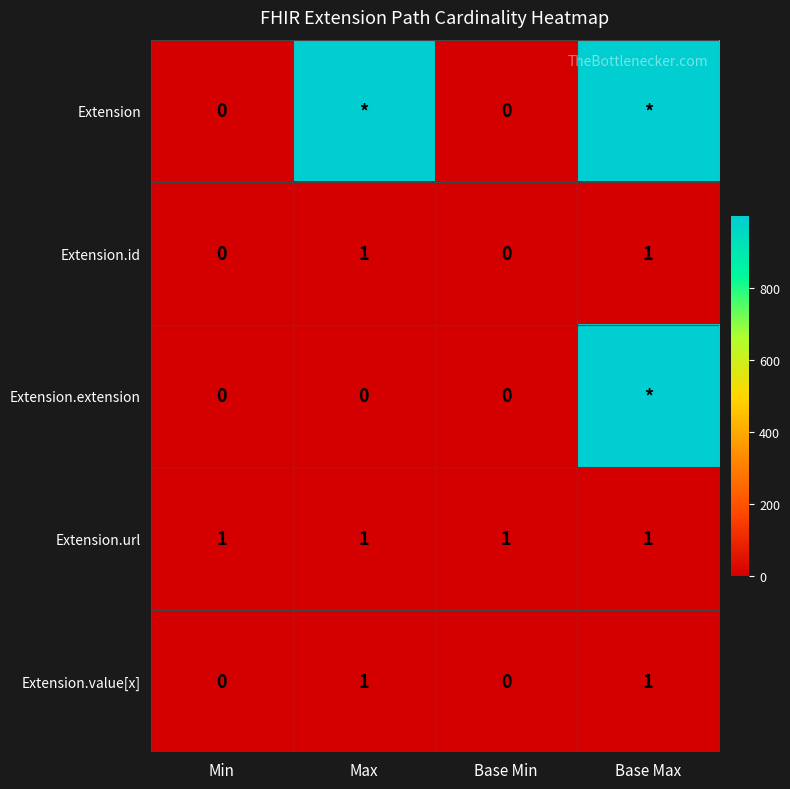

Which category has the highest value across all series?

Max